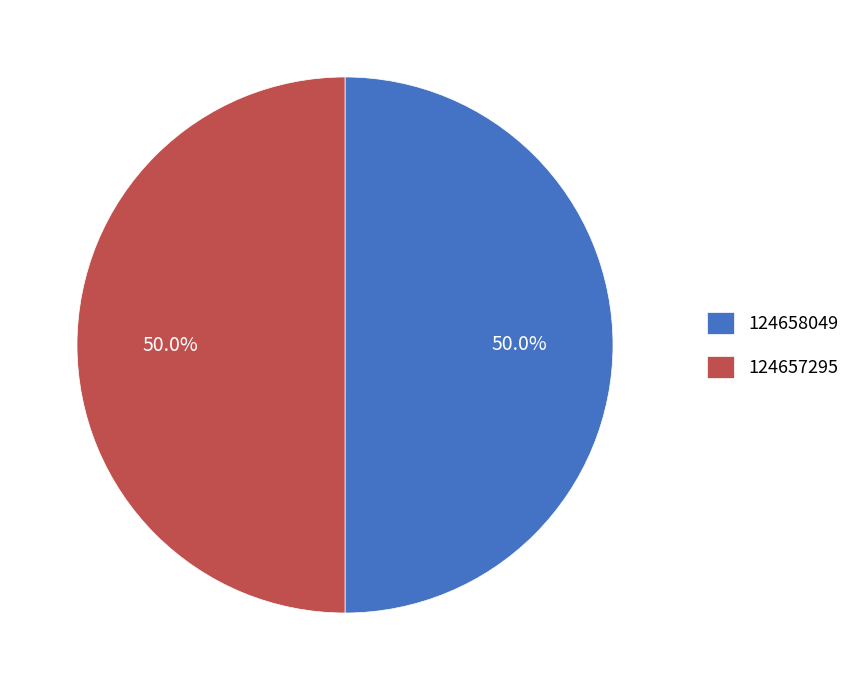

What is the ratio of the value at 124657295 to the value at 124658049?

1.0